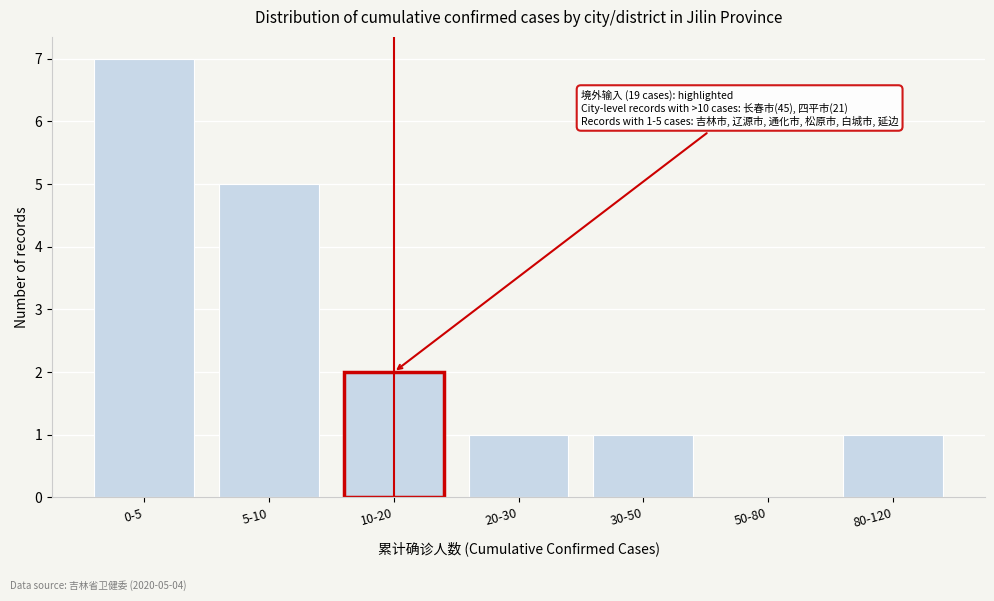

Reading right to left, what are all the values shown in this chart?

80-120=1	50-80=0	30-50=1	20-30=1	10-20=2	5-10=5	0-5=7